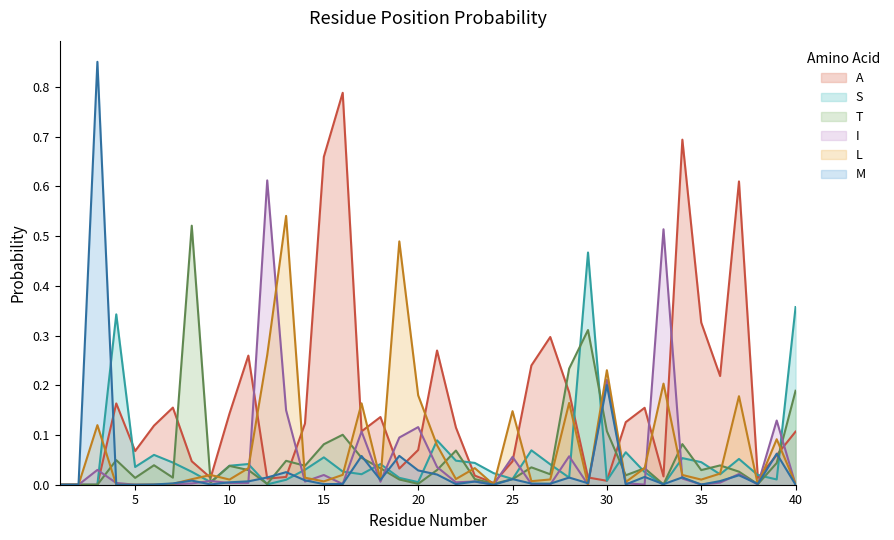

What is the highest value of the I series?

0.6